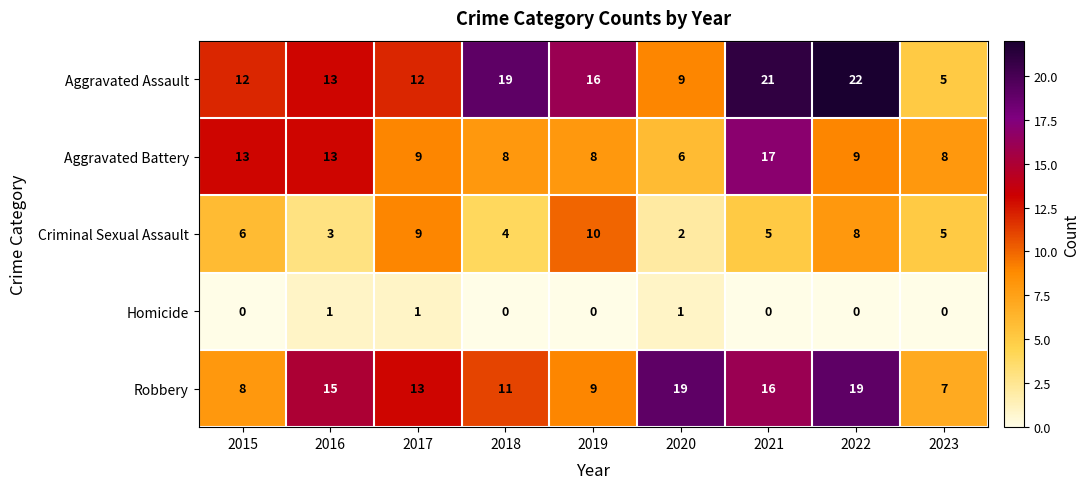

Between 2016 and 2018, which series saw the biggest shift?

Aggravated Assault